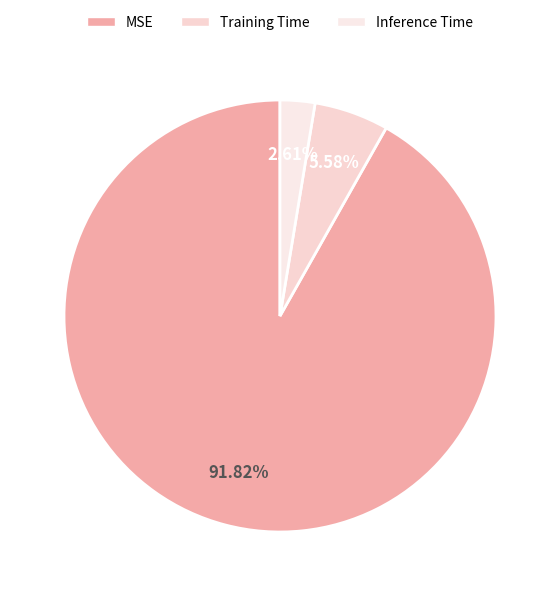

True or false: MSE accounts for 81% of the total.

False